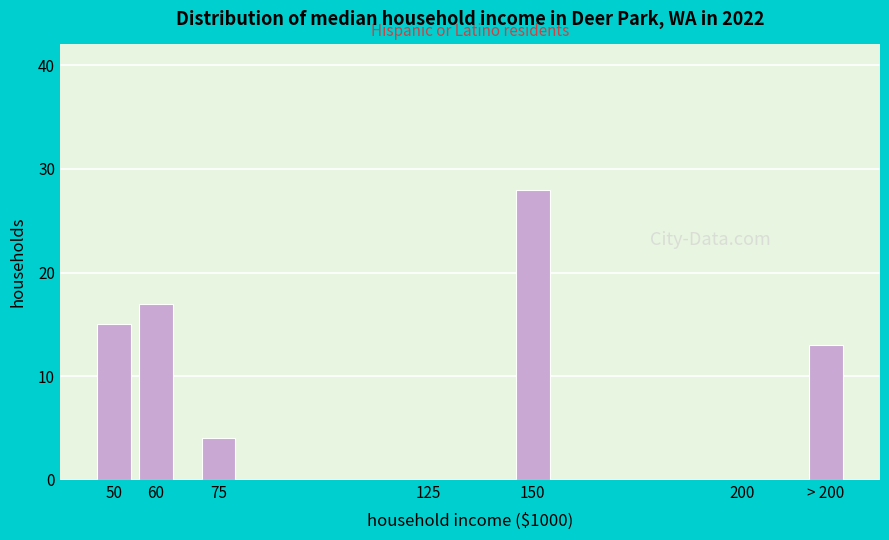

Reading left to right, extract all data points from this chart.

50=15	60=17	75=4	125=0	150=28	200=0	> 200=13